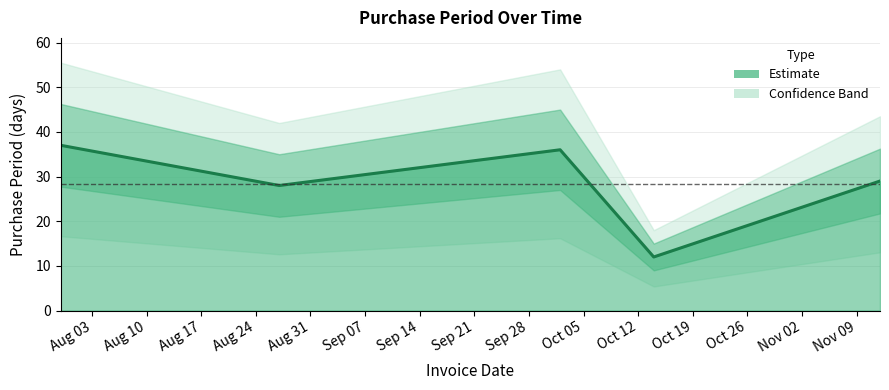

What position from the left is 2015-10-14?

4